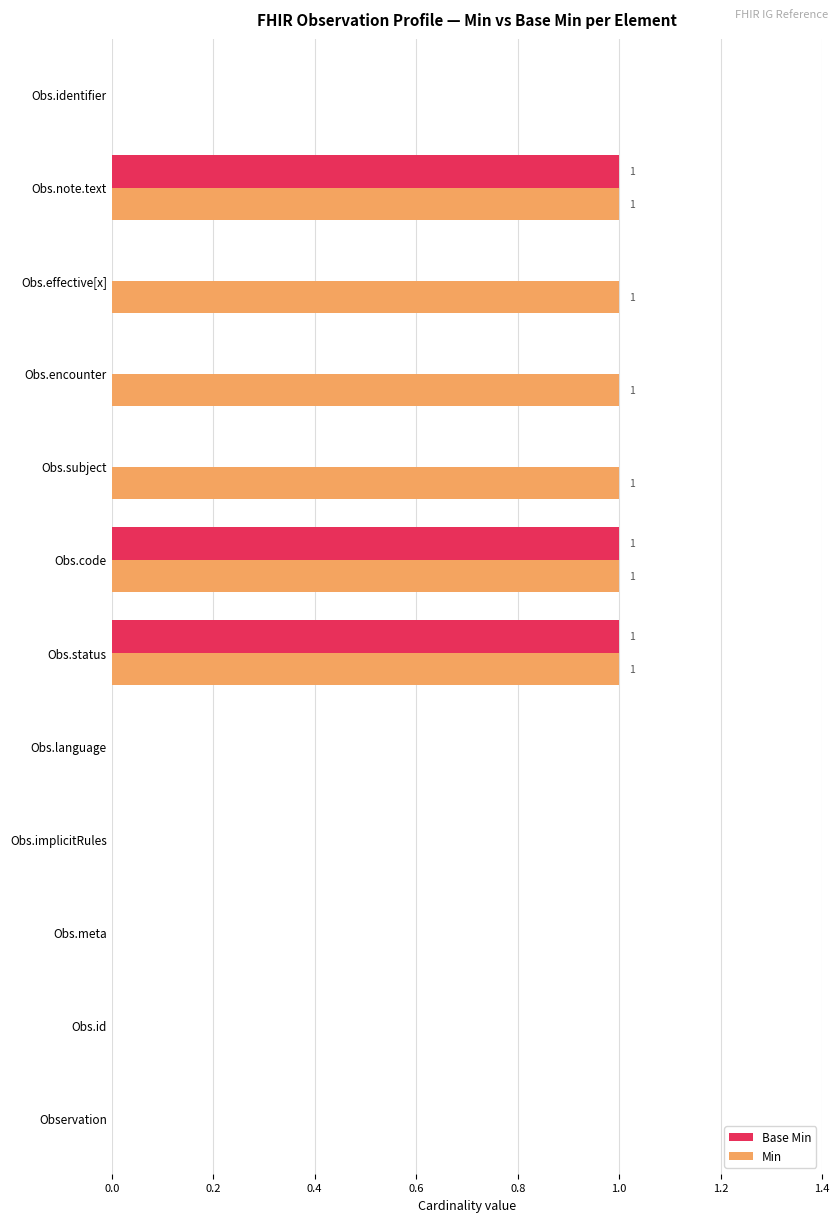

The value of Base Min at Obs.id is 1. True or false?

False